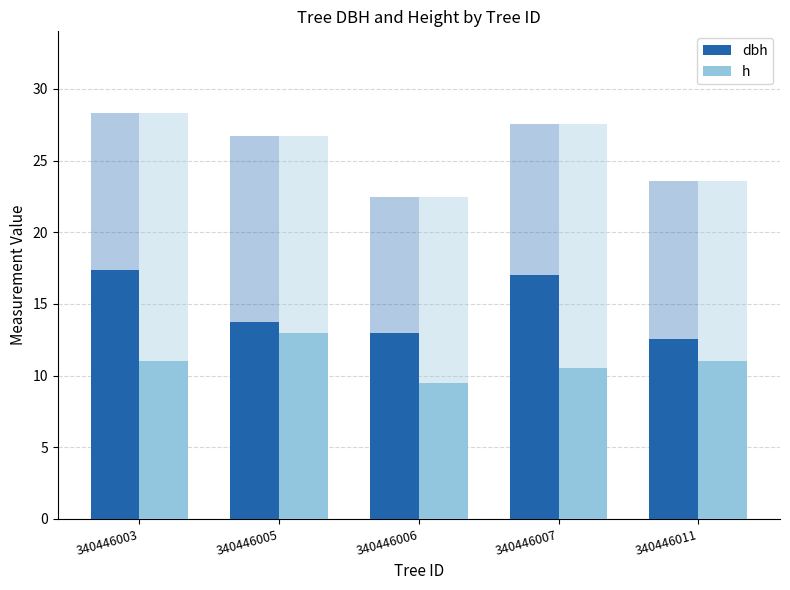

At how many categories does at least one series exceed 13?

3